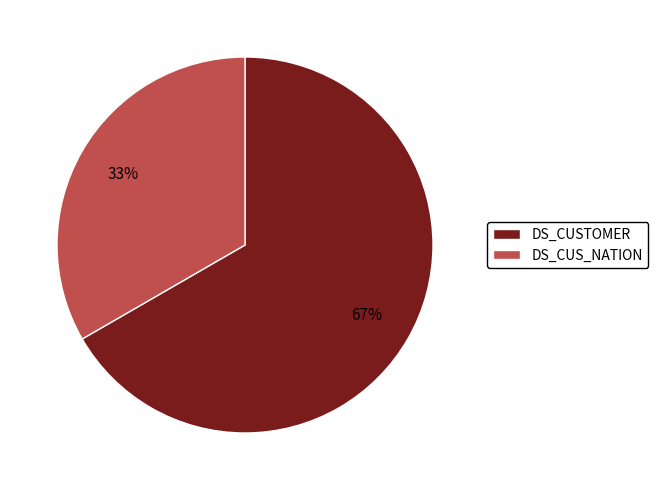

To the nearest percent, what is the combined percentage of DS_CUSTOMER and DS_CUS_NATION?

100%